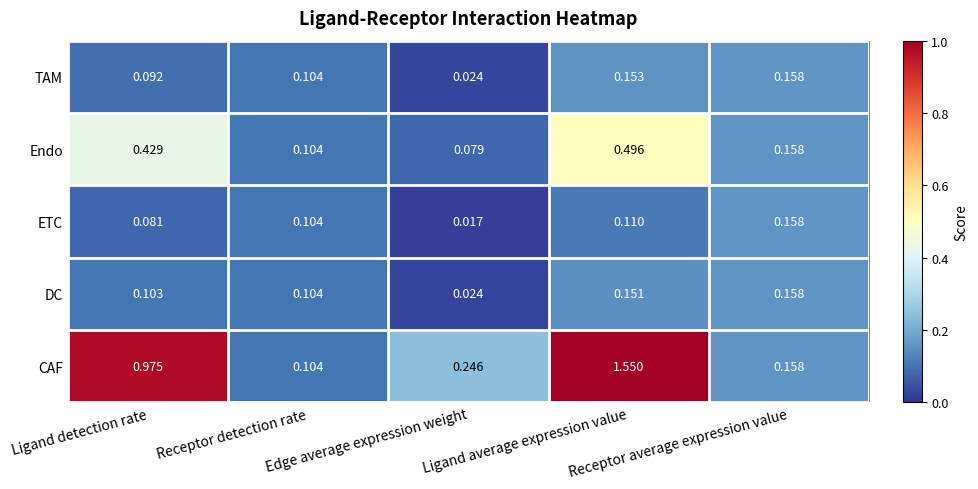

Which series has the widest spread of values?

CAF